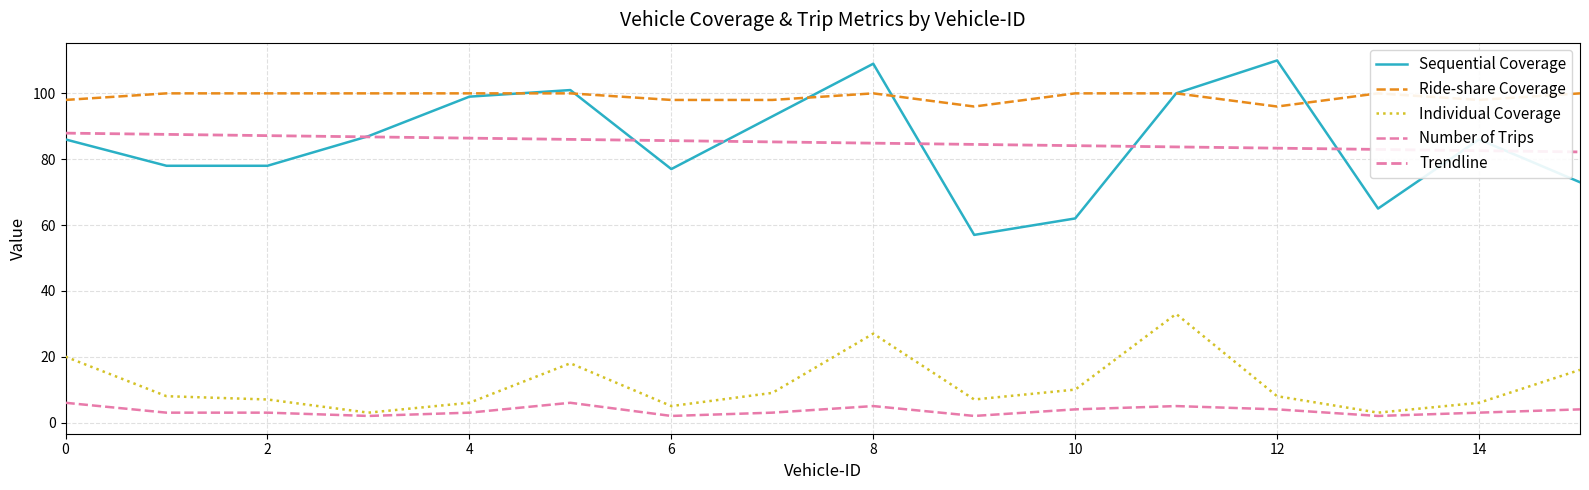

True or false: Individual Coverage and Number of Trips intersect in this chart.

False